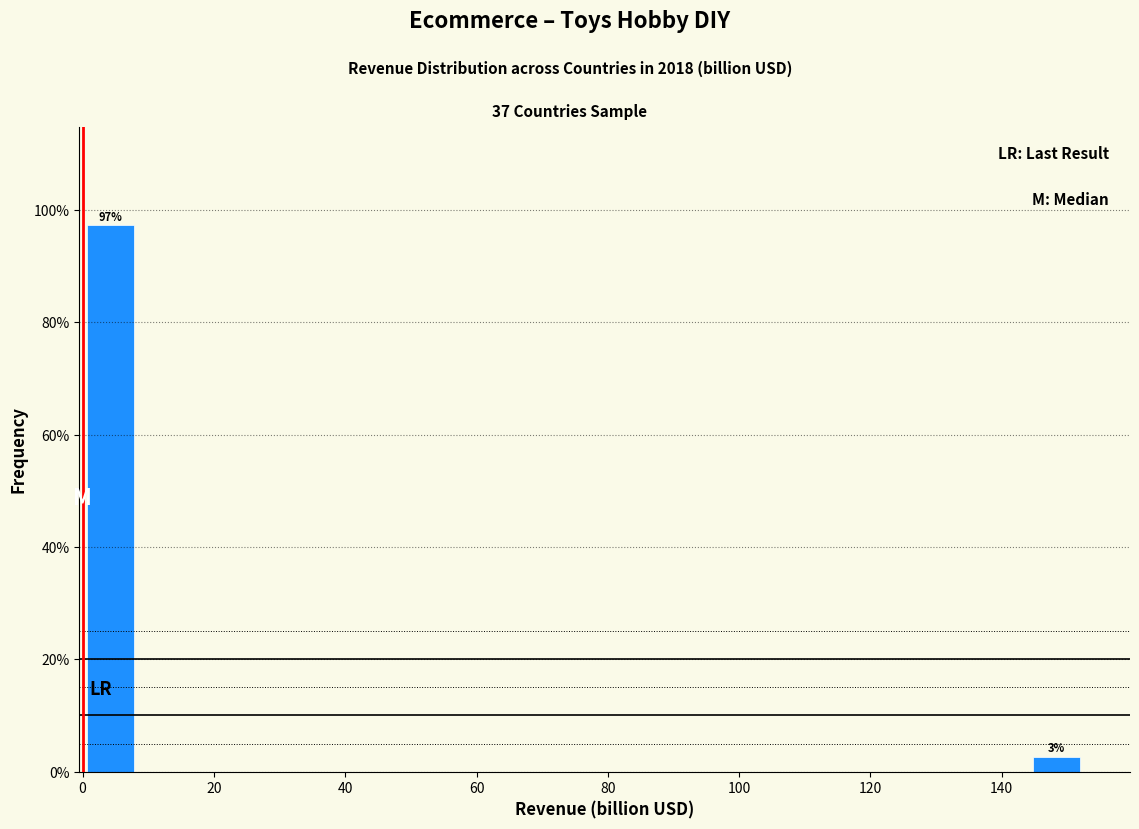

Which range on the x-axis has the tallest bar?

0 to 8